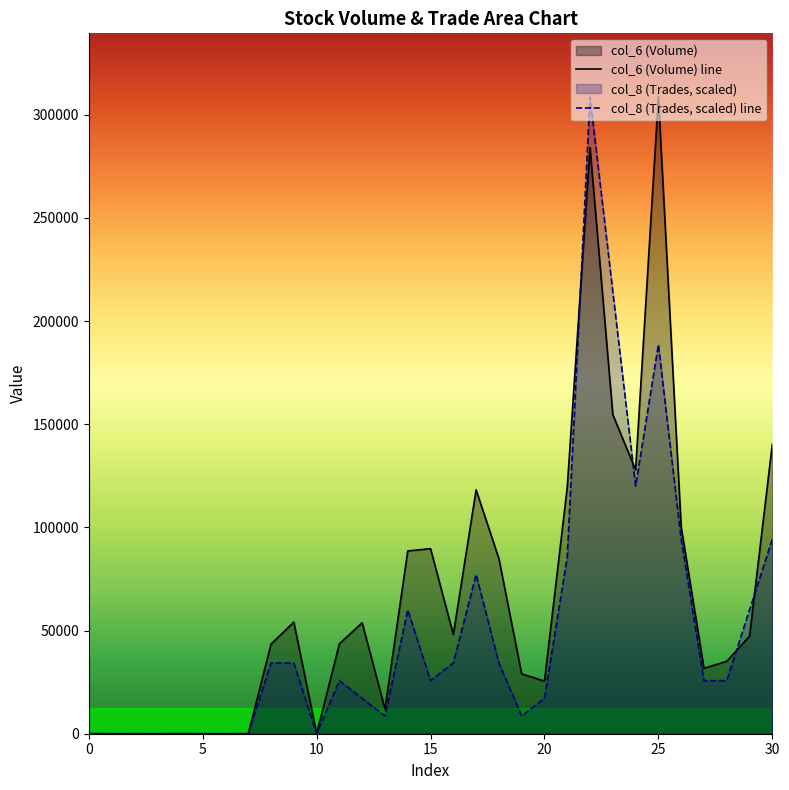

What value does the col_8 series have at 29?

60013.3